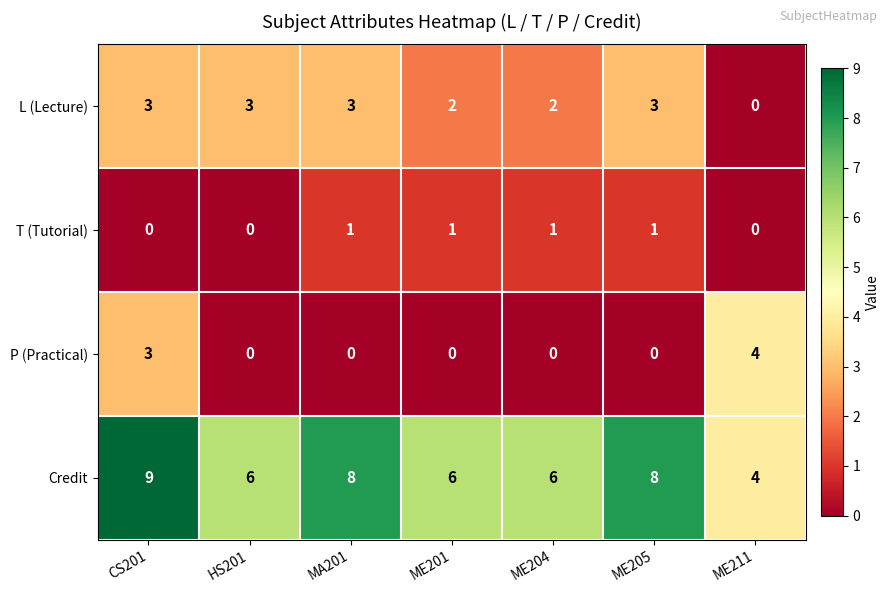

Which series changed the most between MA201 and ME201?

Credit